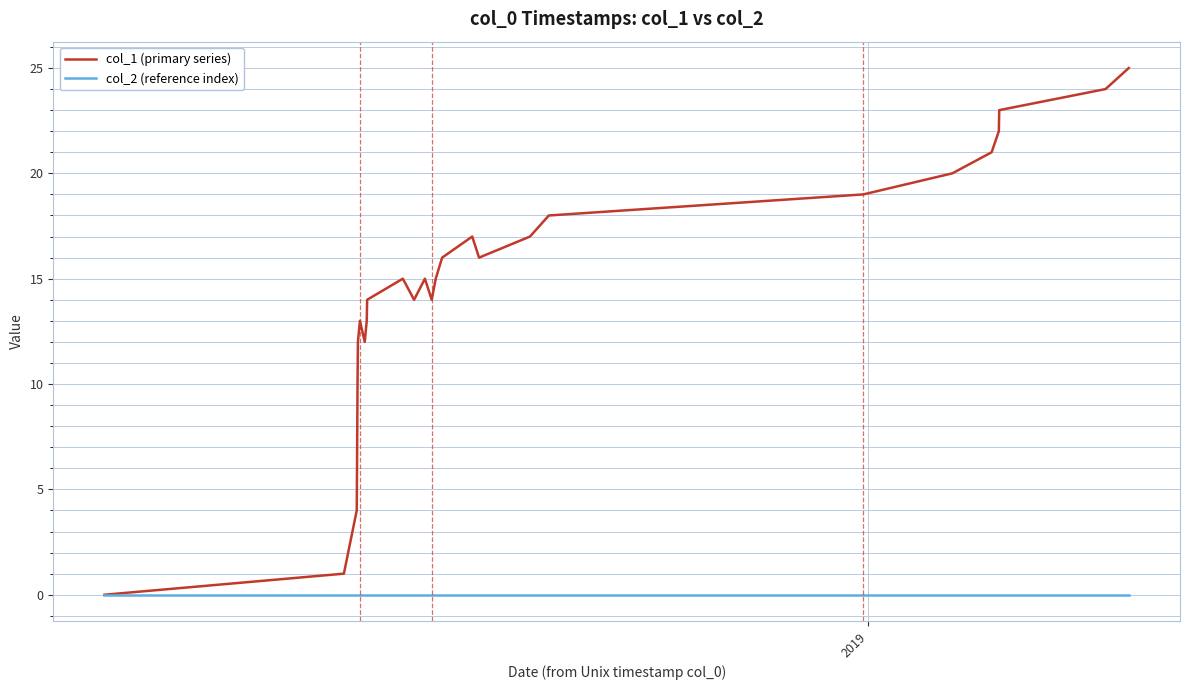

Rank the series by their average value, from highest to lowest.

col_1 (primary series), col_2 (reference index)